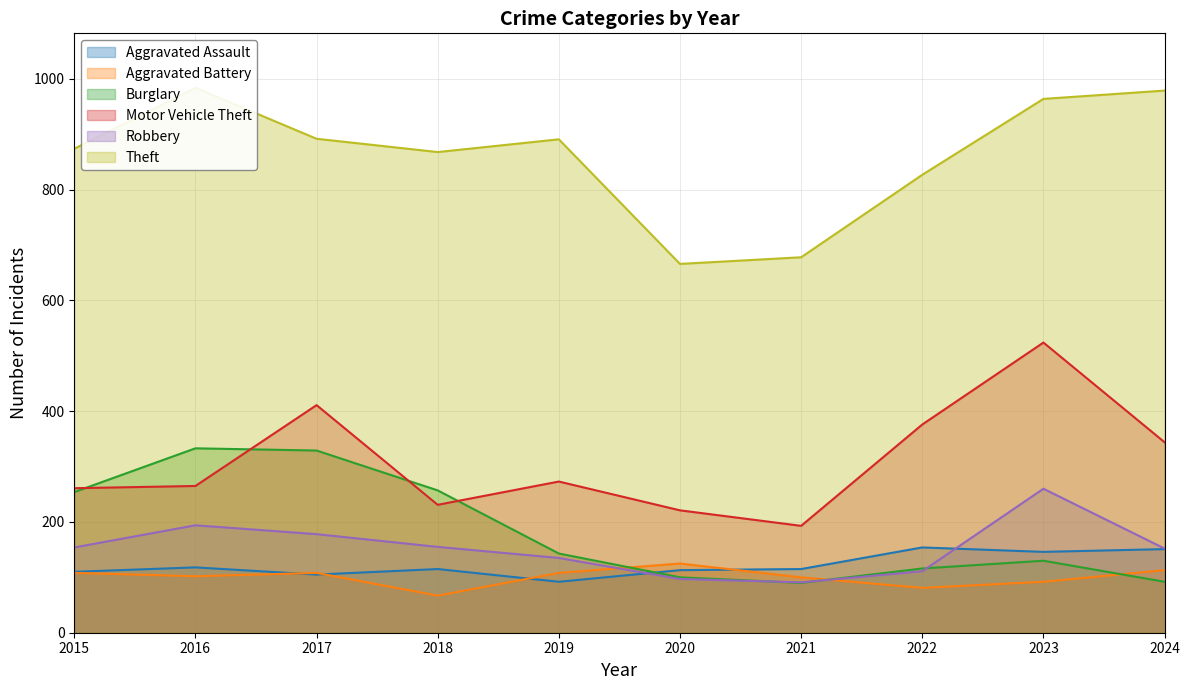

What is the difference between the Robbery values at 2018 and 2024?

3